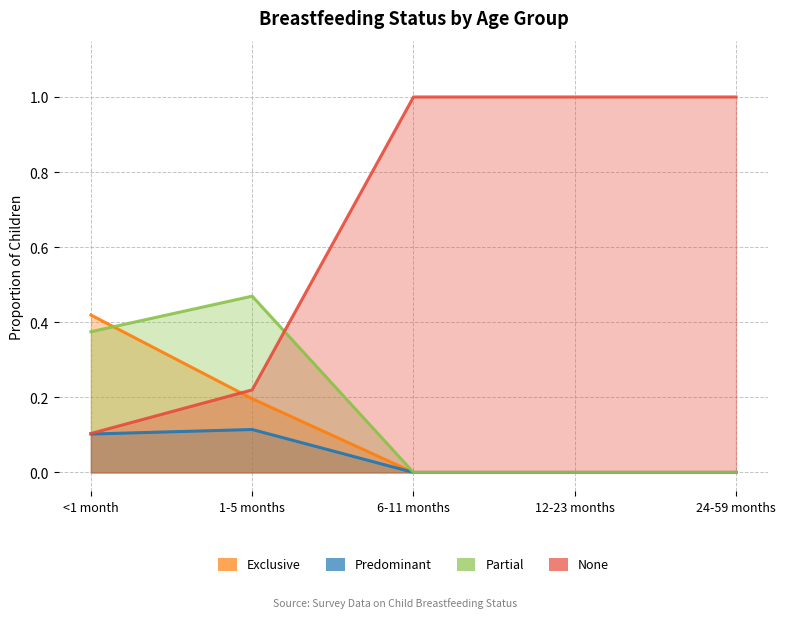

What is the sum of all Exclusive values?

0.6